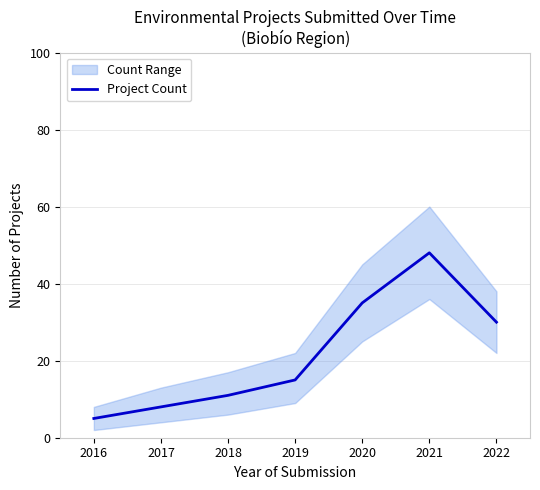

Reading left to right, what are all the values shown in this chart?

5	8	11	15	35	48	30